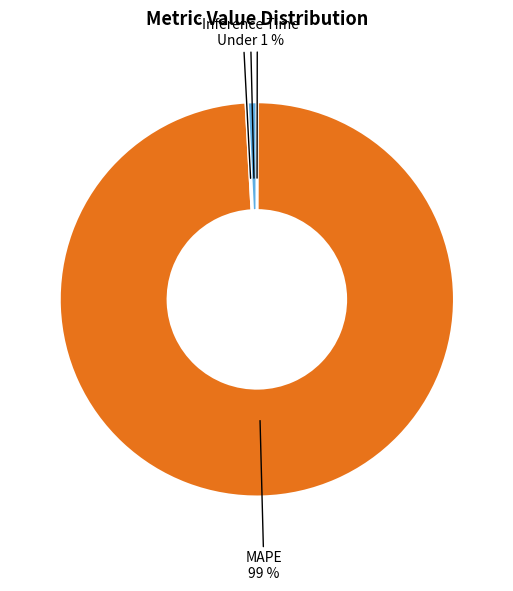

Combined, what portion of the pie is MSE and Training Time?

0.2%